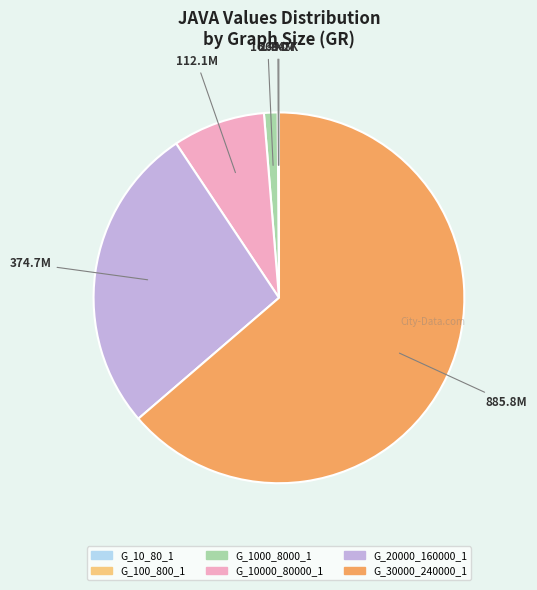

Does any single category account for the majority?

Yes